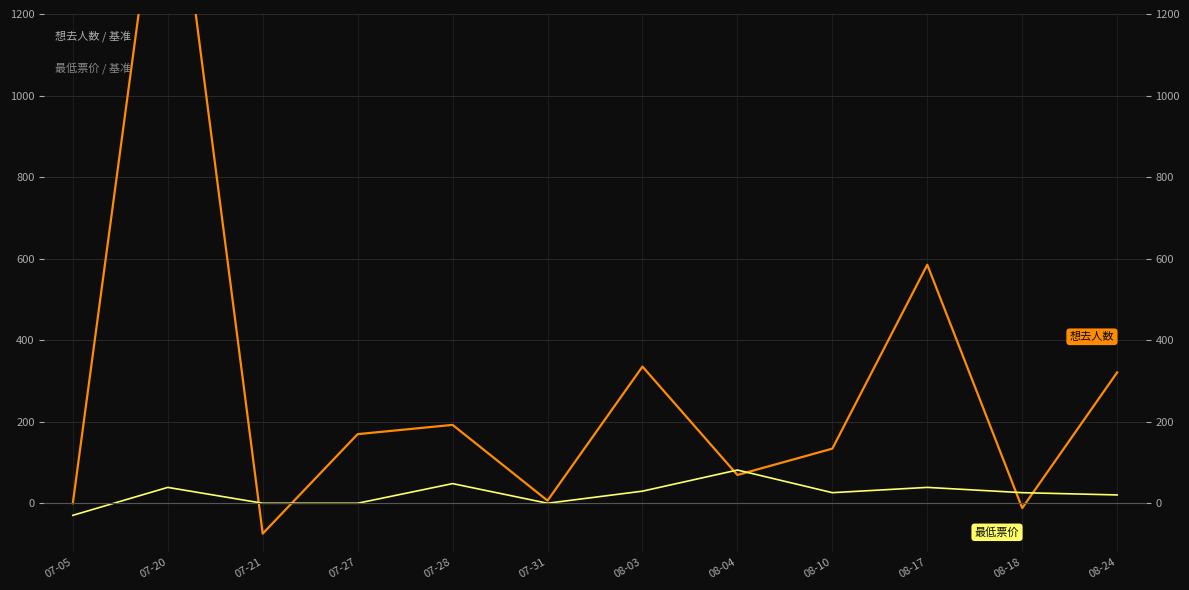

What is the label of the 7th point from the left?

08-03